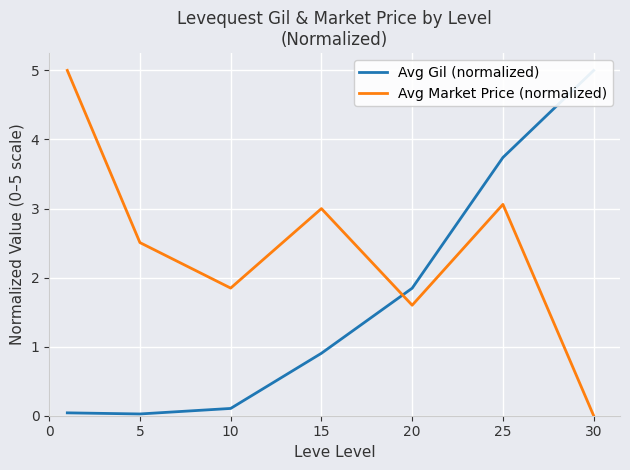

Count the number of categories in the chart.

7